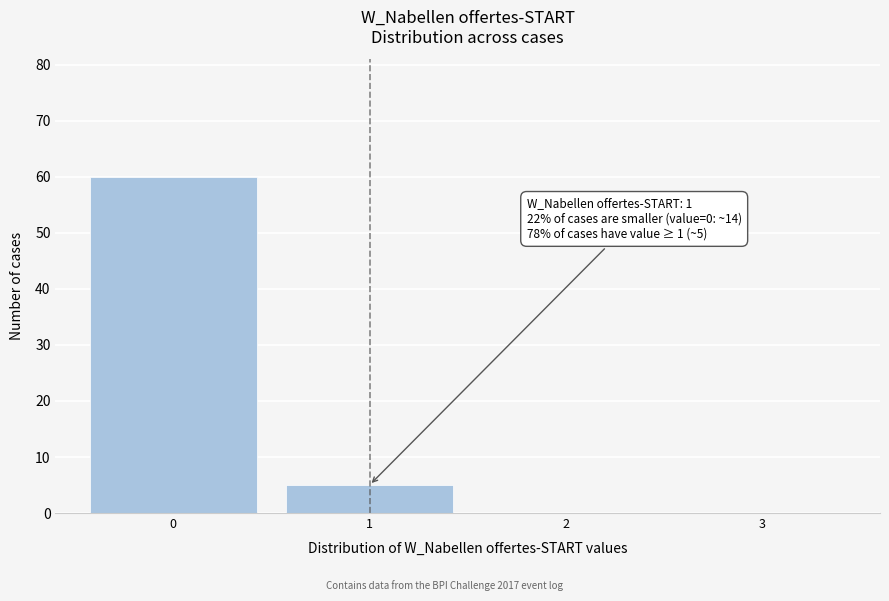

Over which range of the x-axis is the bar tallest?

-0.5 to 0.5